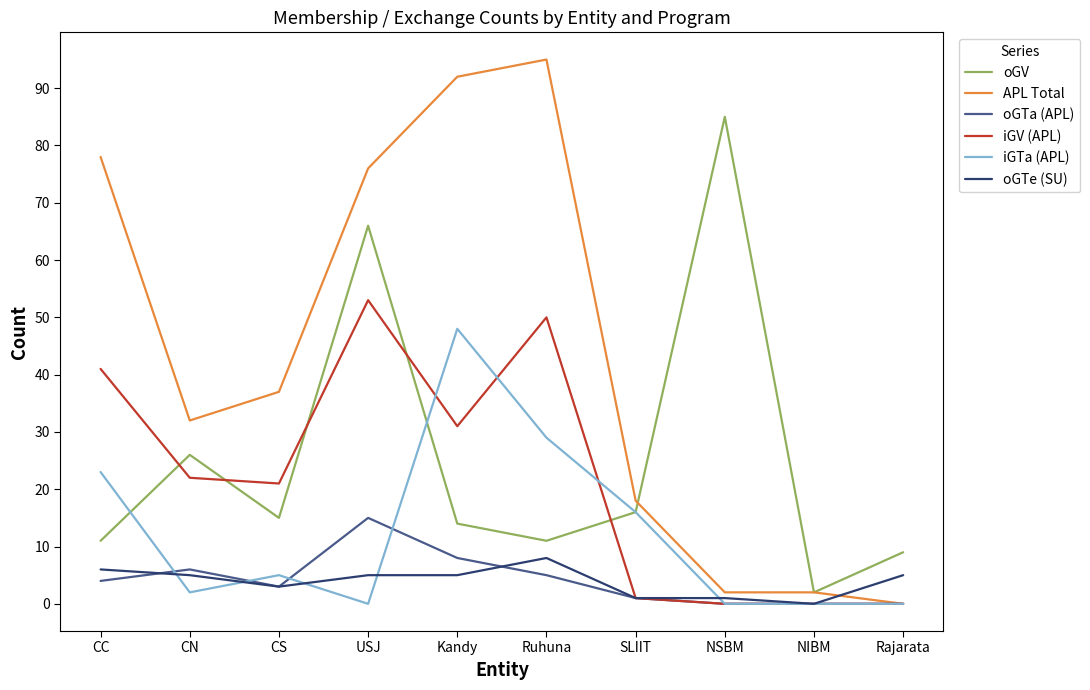

Which category has the highest value in the APL Total series?

Ruhuna